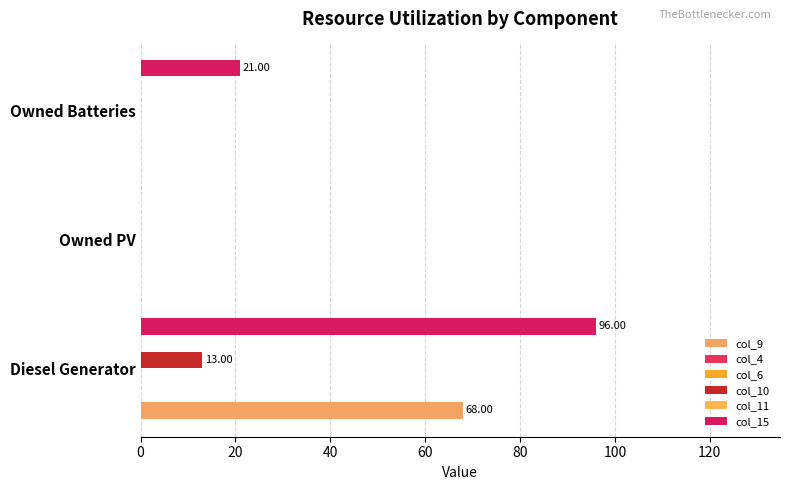

True or false: col_15 has a value of 96.0 at Diesel Generator.

True